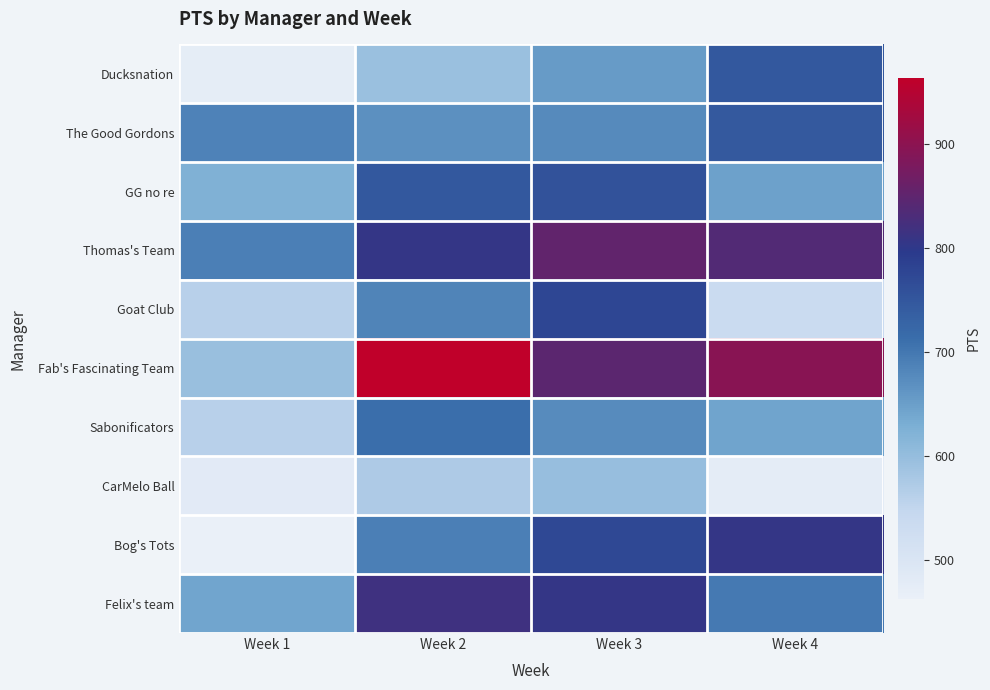

List the series in order of their peak value, highest first.

Fab's Fascinating Team, Thomas's Team, Felix's team, Bog's Tots, Goat Club, GG no re, Ducksnation, The Good Gordons, Sabonificators, CarMelo Ball